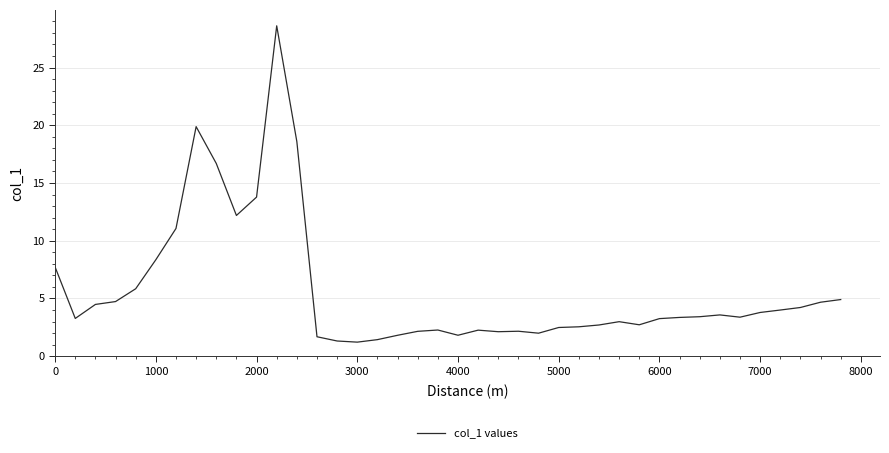

What is the maximum value shown in the chart?

28.6